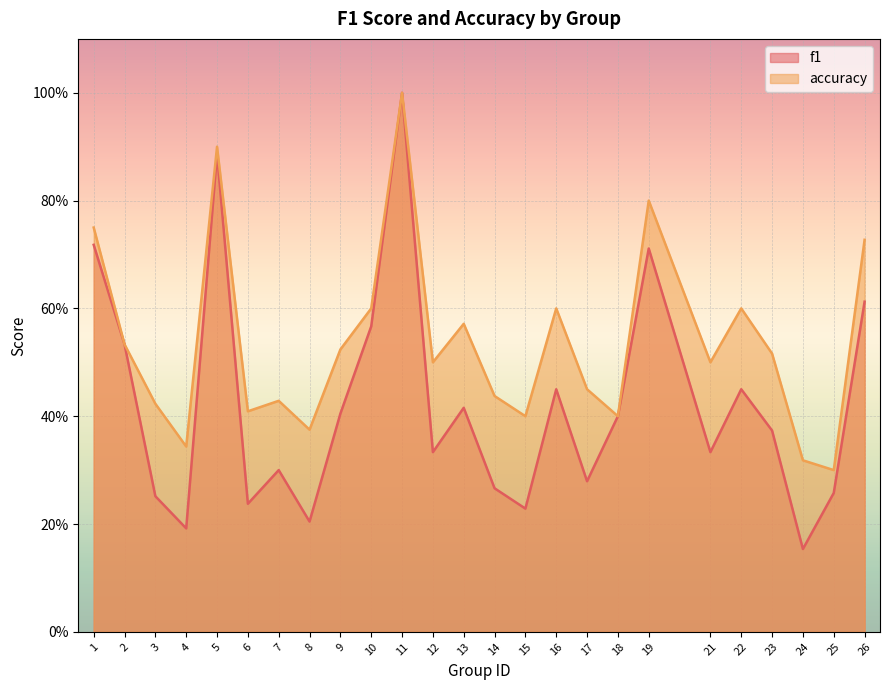

Which series has the largest range (max minus min)?

f1